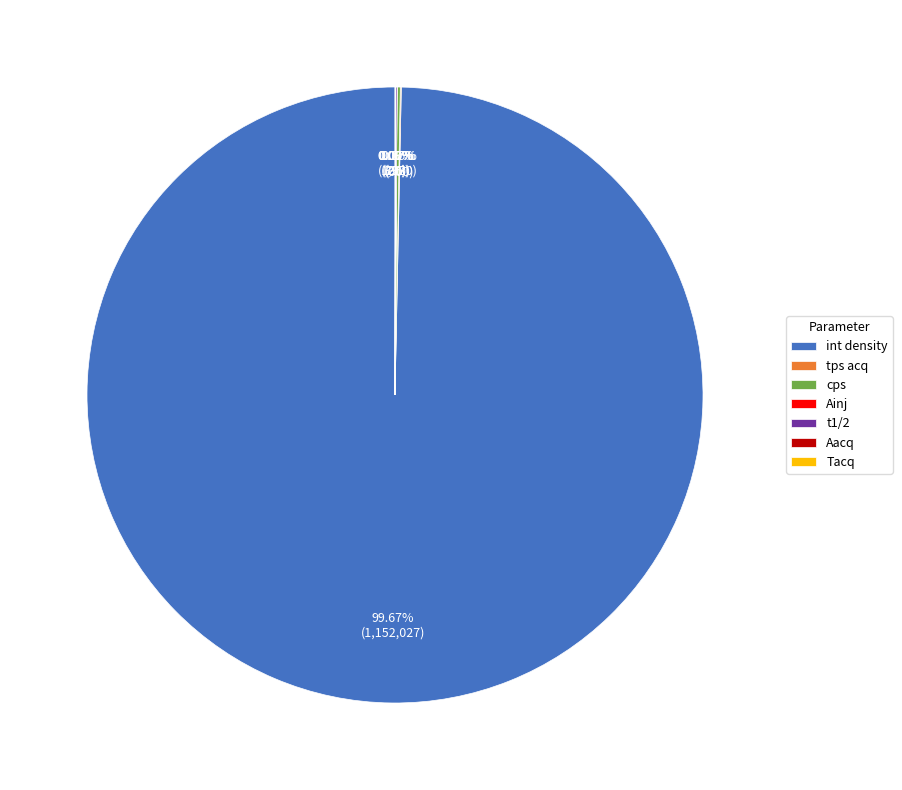

What is the largest slice in the pie chart?

int density